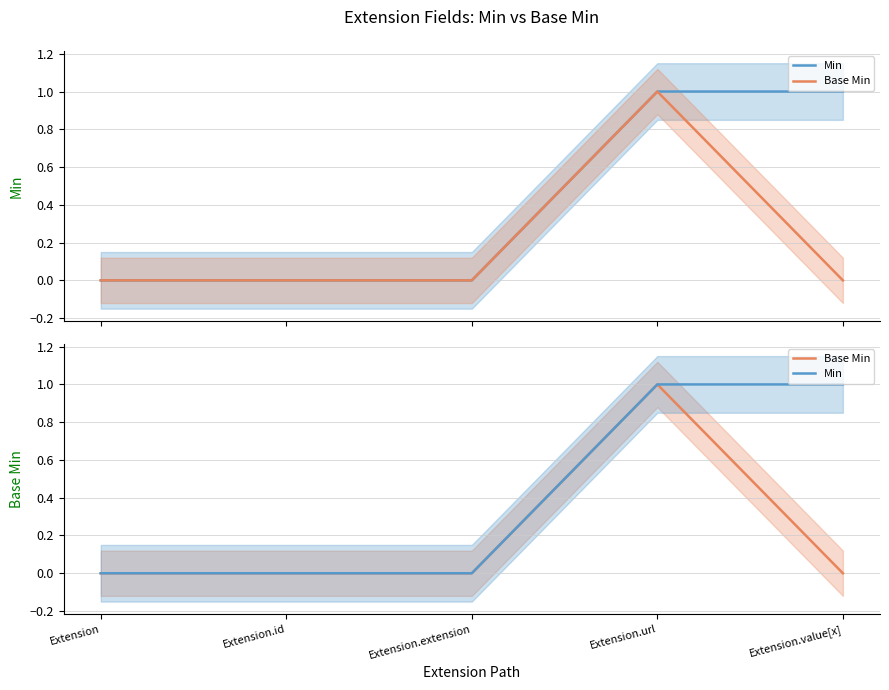

Is the value of Min at Extension greater than the value of Base Min at Extension.url?

No